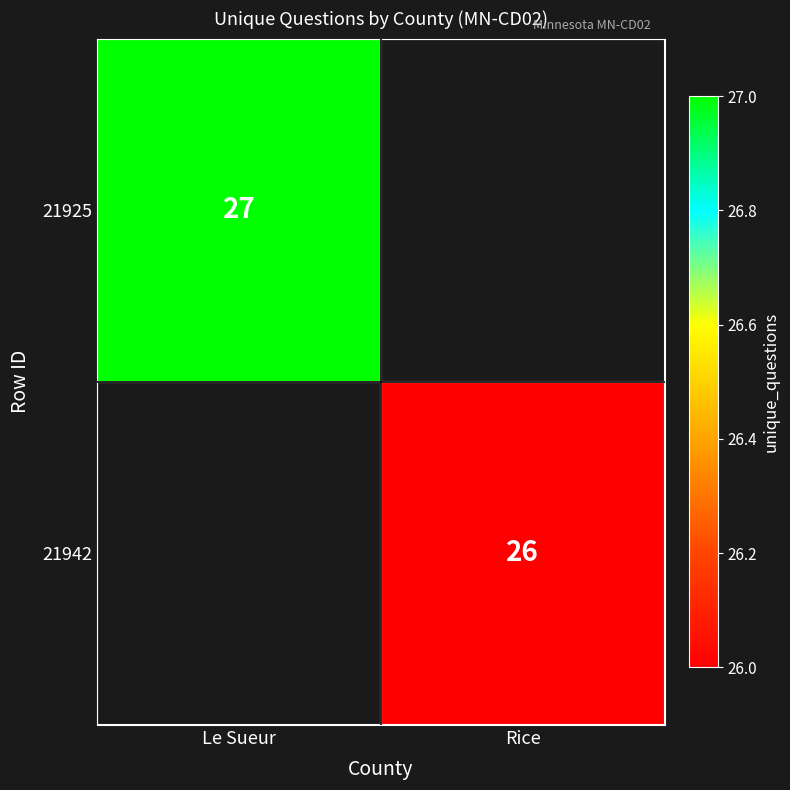

How many distinct data groups are displayed?

2